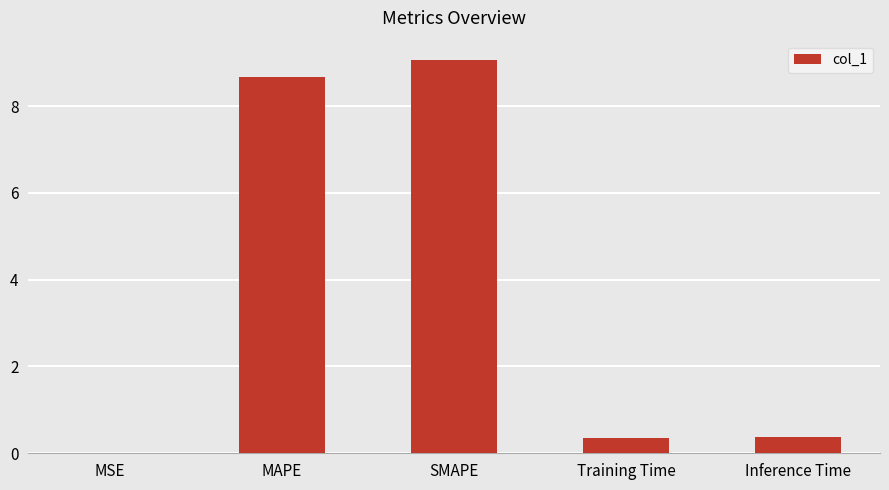

What is the sum of the values at Inference Time and SMAPE?

9.4